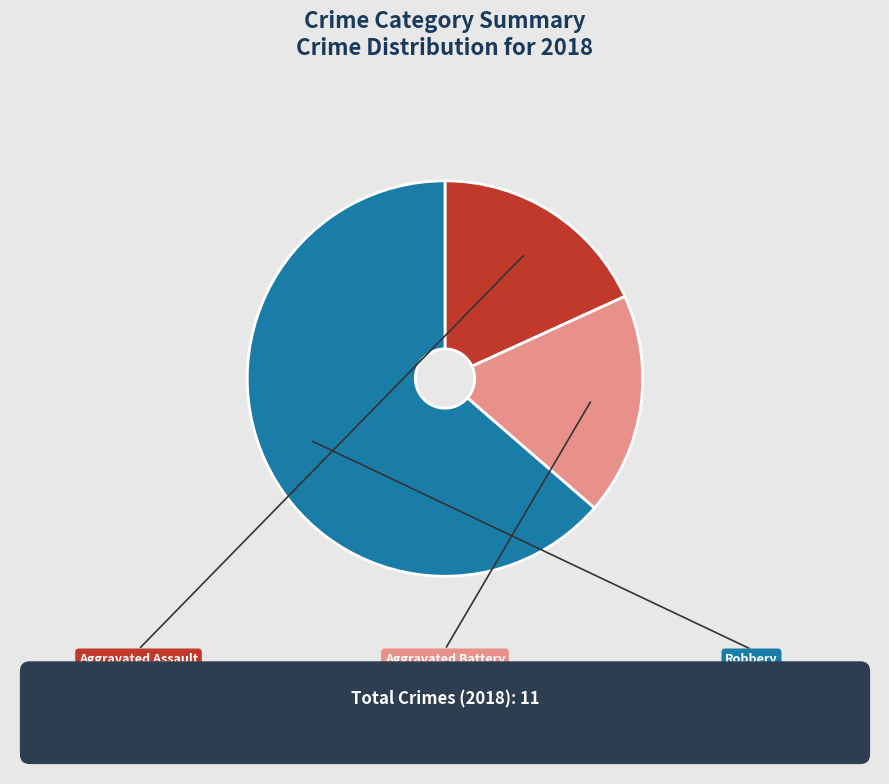

How many segments does this pie chart have?

3